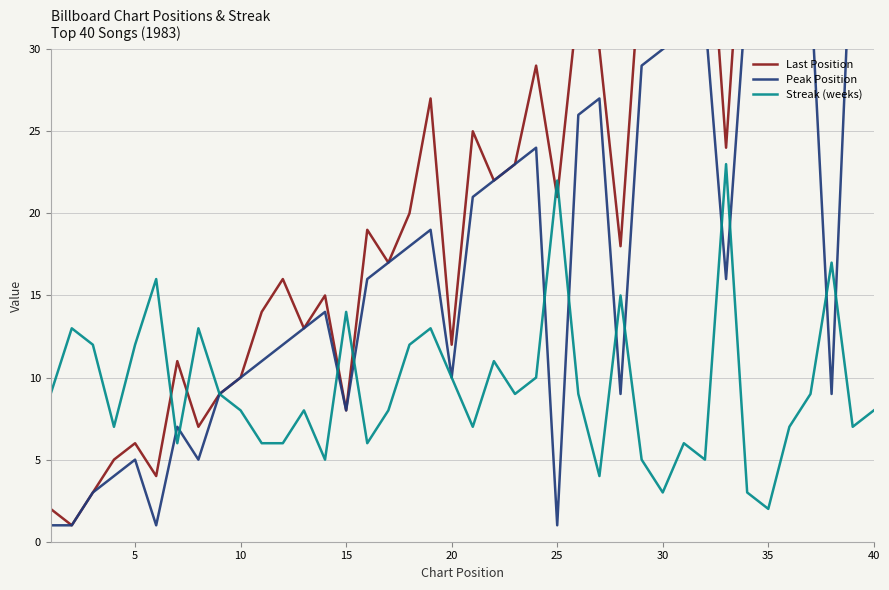

At how many categories does at least one series exceed 18?

22